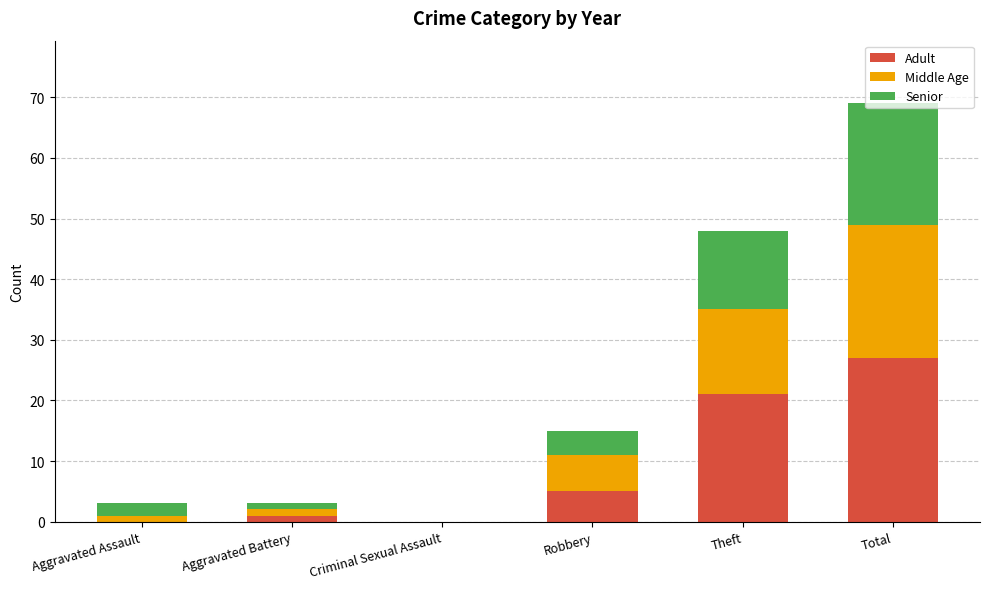

What are all the series names shown in the legend?

Adult, Middle Age, Senior